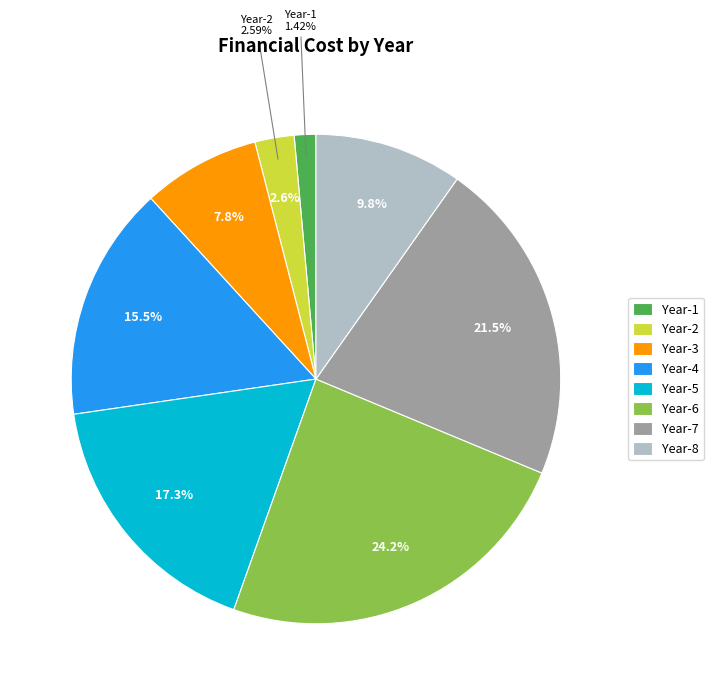

Which slice is the smallest?

Year-1